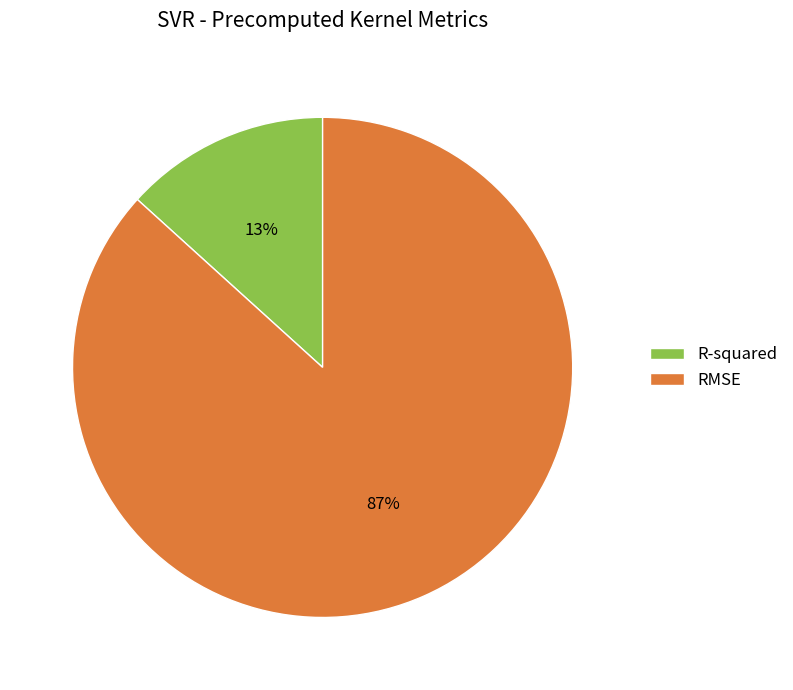

To the nearest percent, what is the average slice percentage?

50%